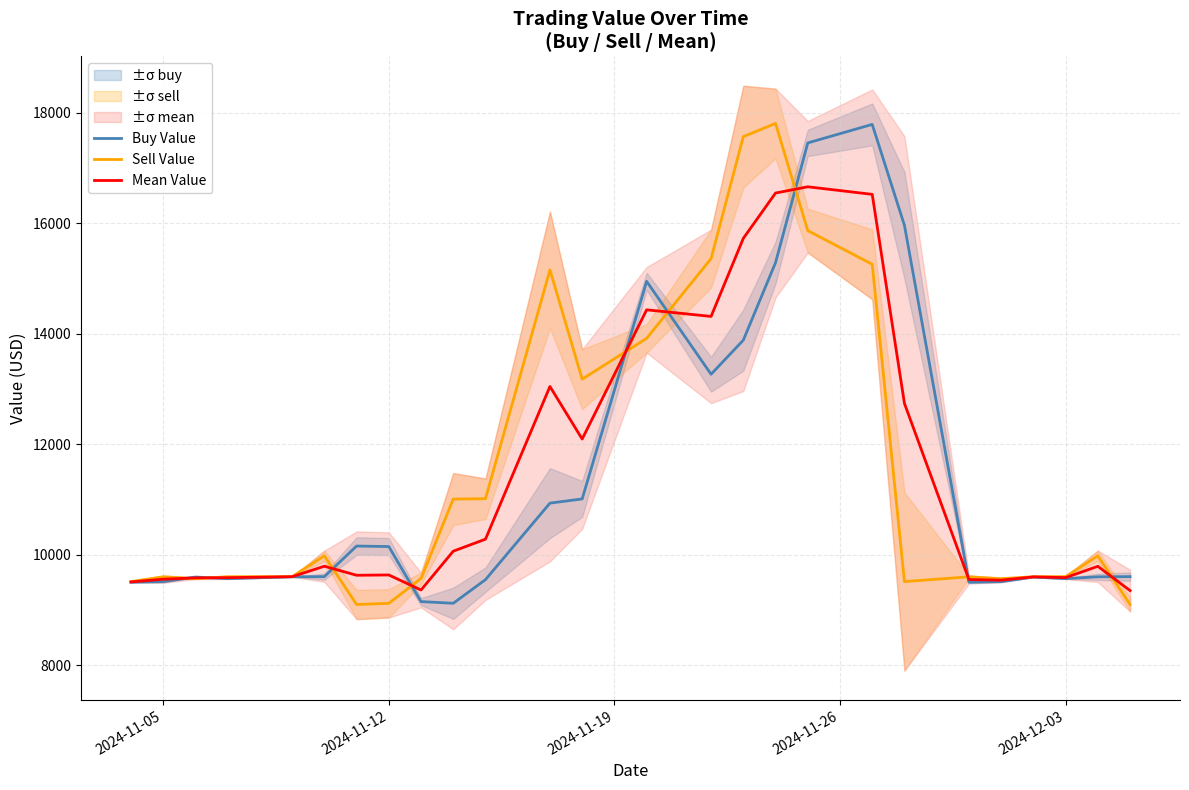

What is the highest value of the Sell Value series?

17810.8